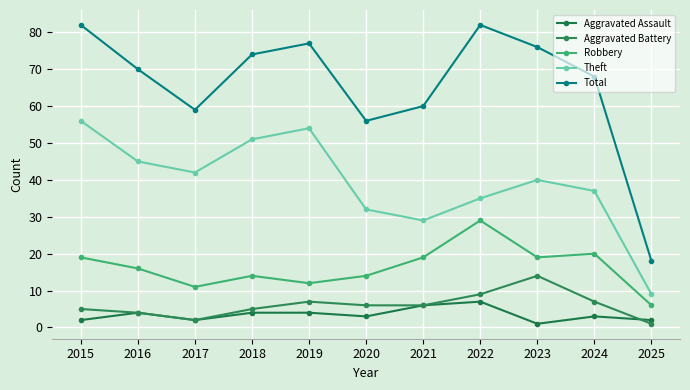

Does the chart display data point markers on the line(s)?

Yes